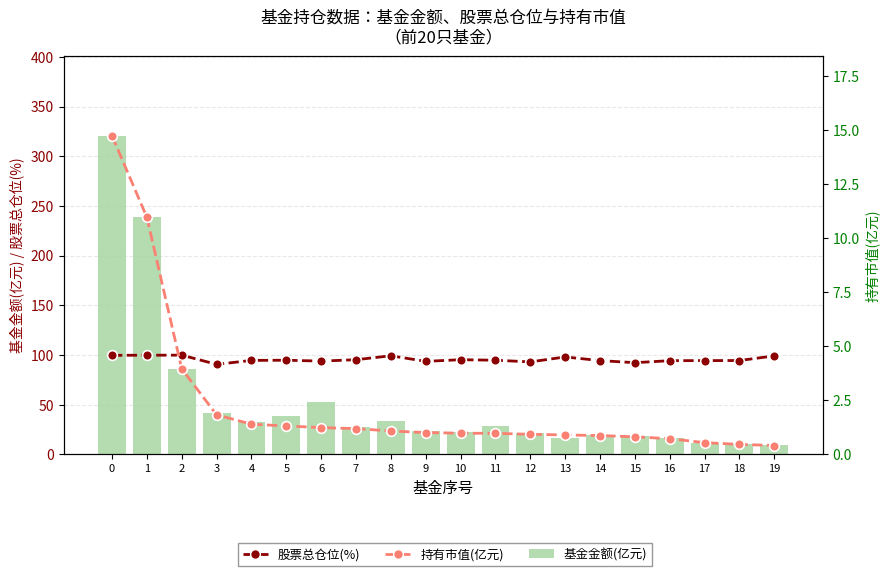

What is the difference between the second highest and minimum values in the 股票总仓位(%) series?

9.2